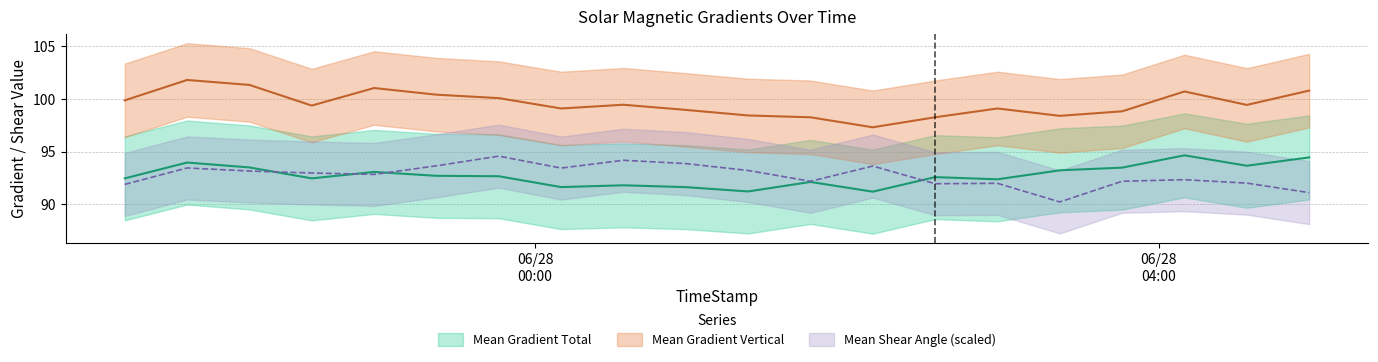

Which label corresponds to the smallest value in the chart?

2012/06/28 03:22